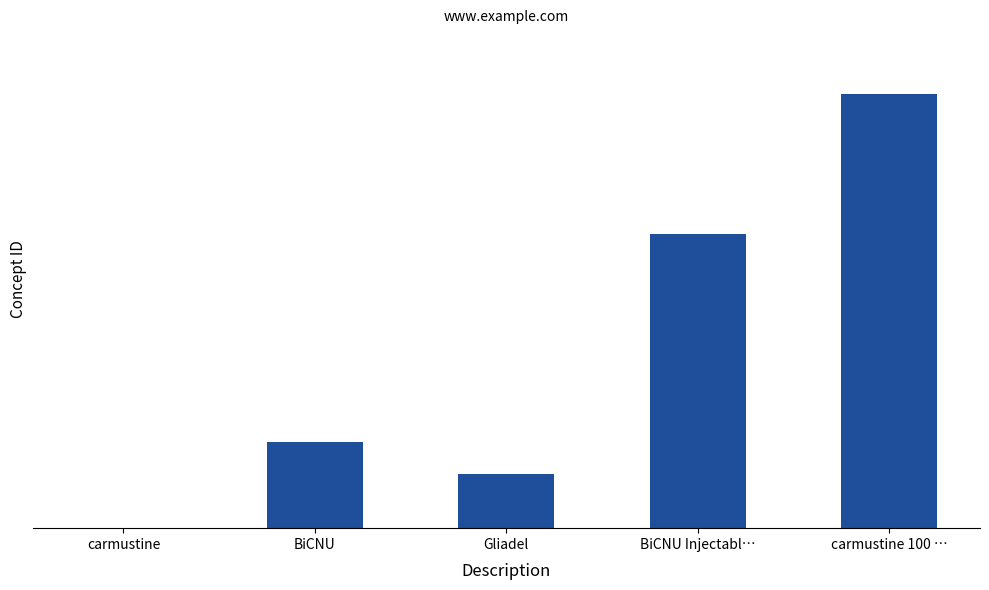

Are the bars horizontal?

No